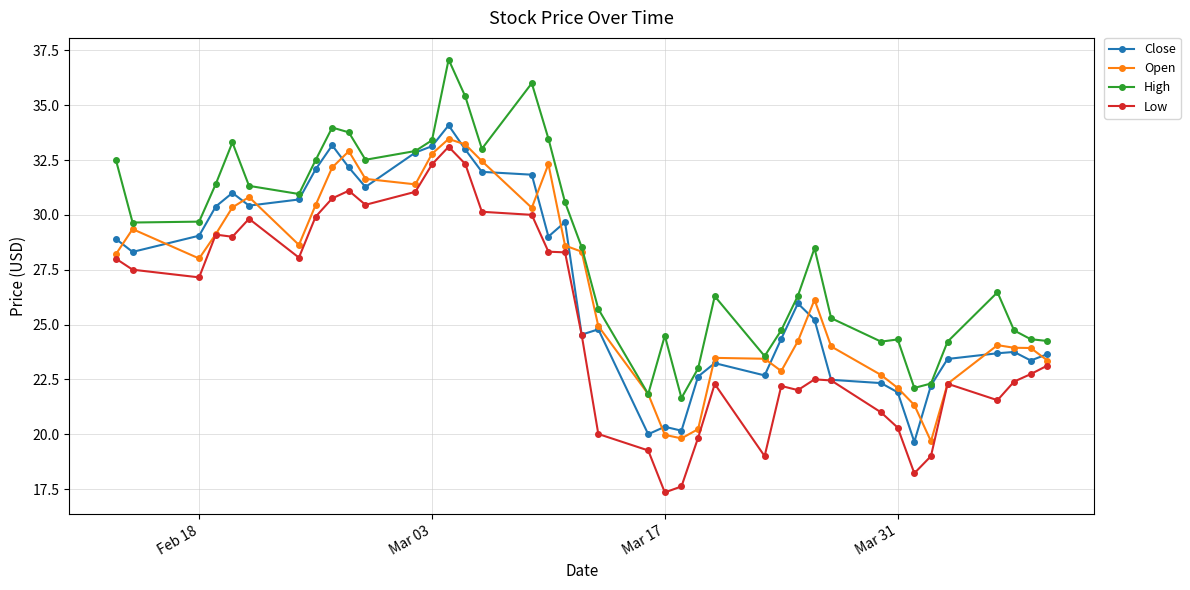

True or false: Close has more than 2 points higher than both neighbors.

True